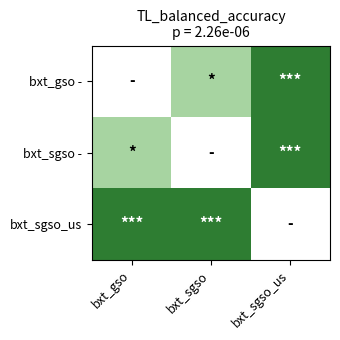

What is the spread (max minus min) of values at bxt_sgso_us?

1.0